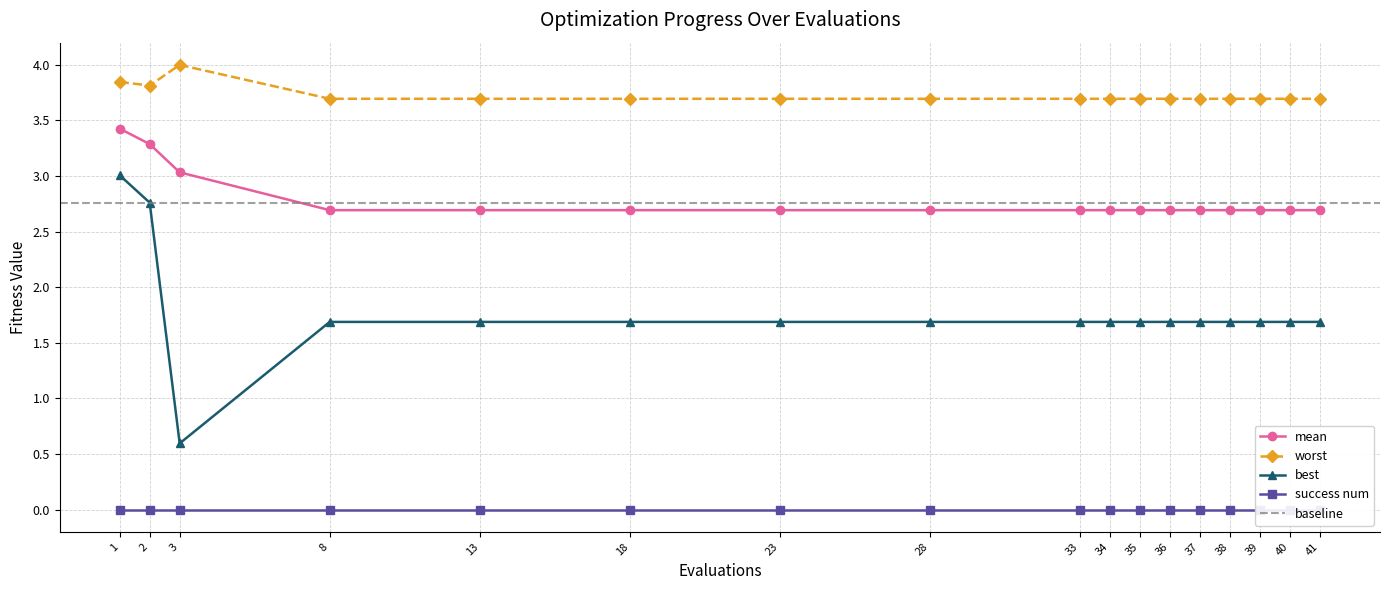

Between 40 and 8, which is larger?

40